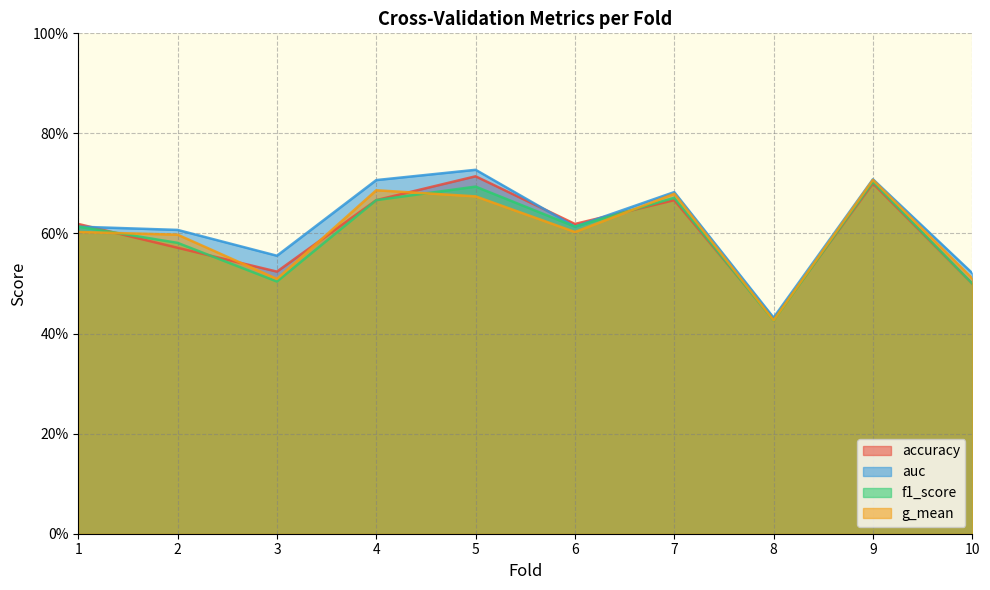

Rank the series at 5 from lowest to highest value.

g_mean, f1_score, accuracy, auc